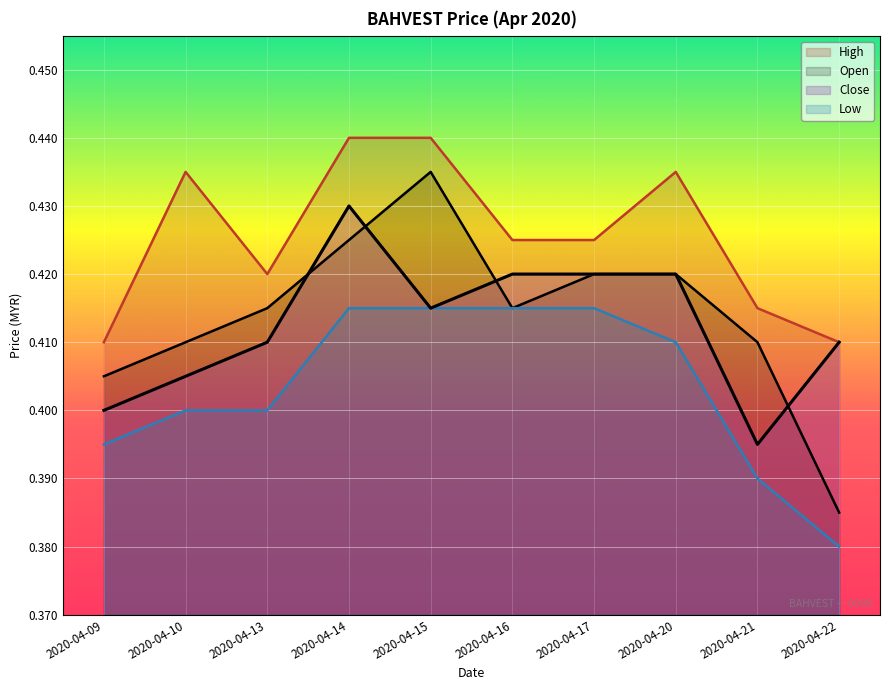

Which series has the largest range (max minus min)?

Open